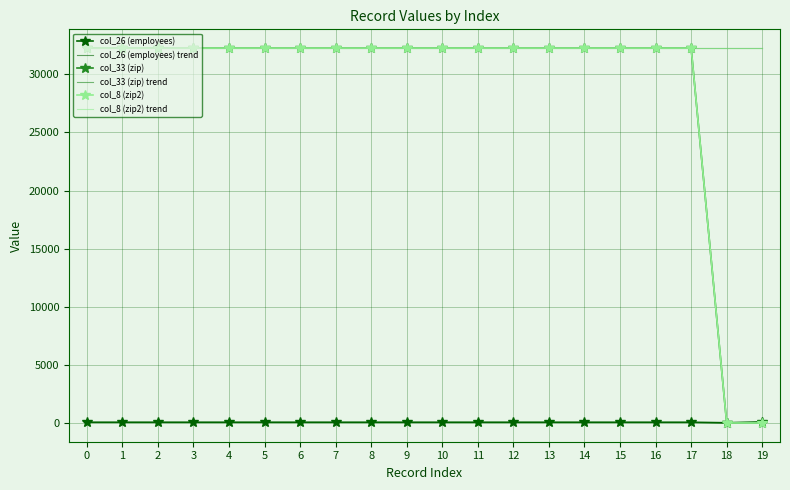

Reading right to left, transcribe all the data shown in this chart.

col_26 (employees): 90.0	5.0	57.0	57.0	57.0	57.0	57.0	57.0	57.0	57.0	57.0	57.0	57.0	57.0	57.0	57.0	57.0	57.0	57.0	57.0
col_26 (employees) trend: 54.2	54.4	54.6	54.8	55.0	55.2	55.4	55.6	55.8	56.0	56.1	56.3	56.5	56.7	56.9	57.1	57.3	57.5	57.7	57.9
col_33 (zip): 0.0	0.0	32256.0	32256.0	32256.0	32256.0	32256.0	32256.0	32256.0	32256.0	32256.0	32256.0	32256.0	32256.0	32256.0	32256.0	32256.0	32256.0	32256.0	32256.0
col_33 (zip) trend: 32256.0	32256.0	32256.0	32256.0	32256.0	32256.0	32256.0	32256.0	32256.0	32256.0	32256.0	32256.0	32256.0	32256.0	32256.0	32256.0	32256.0	32256.0	32256.0	32256.0
col_8 (zip2): 0.0	0.0	32256.0	32256.0	32256.0	32256.0	32256.0	32256.0	32256.0	32256.0	32256.0	32256.0	32256.0	32256.0	32256.0	32256.0	32256.0	32256.0	32256.0	32256.0
col_8 (zip2) trend: 32256.0	32256.0	32256.0	32256.0	32256.0	32256.0	32256.0	32256.0	32256.0	32256.0	32256.0	32256.0	32256.0	32256.0	32256.0	32256.0	32256.0	32256.0	32256.0	32256.0